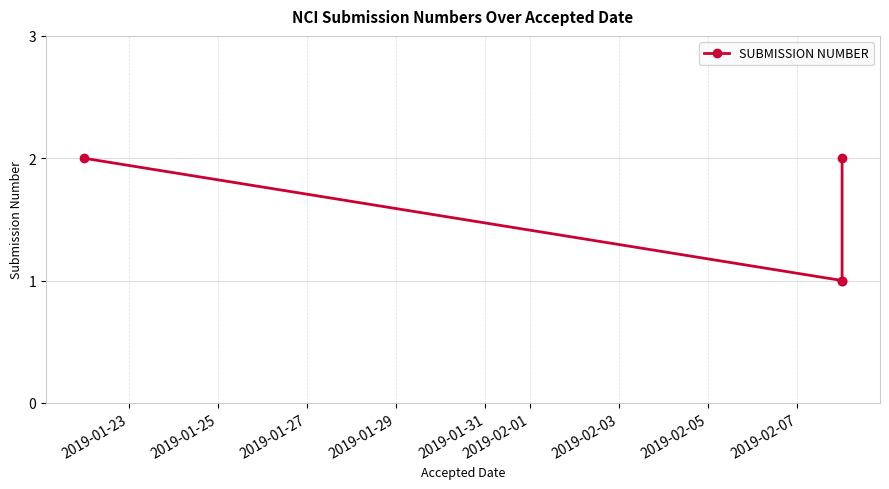

What is the maximum value shown in the chart?

2